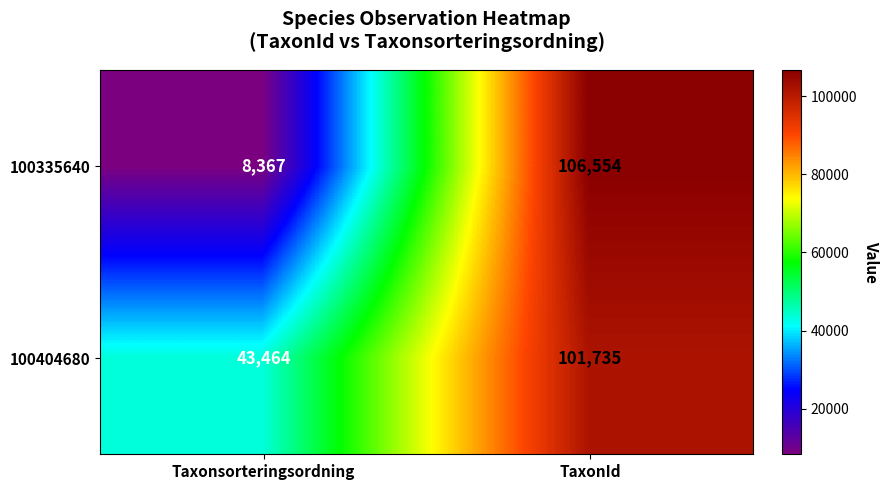

How many series are shown in this chart?

2